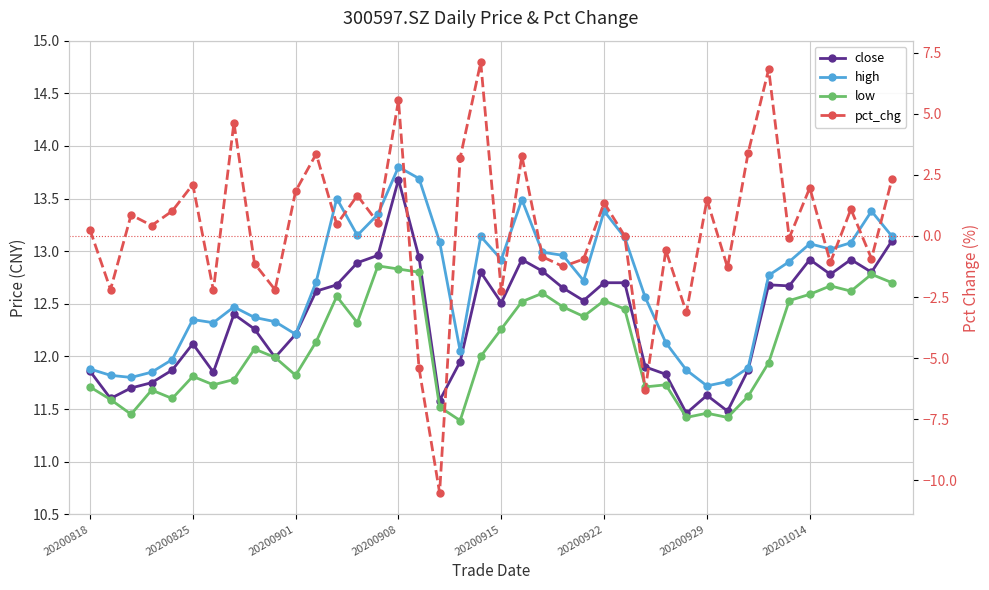

How many categories are shown in the chart?

40